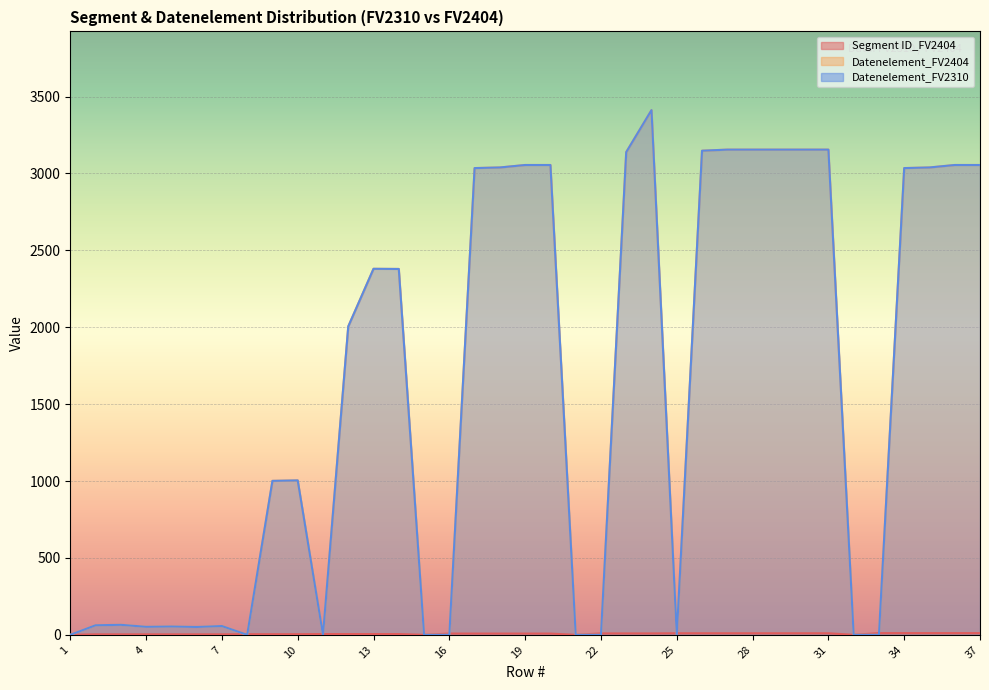

How many data points in Datenelement_FV2310 are above 2005?

18